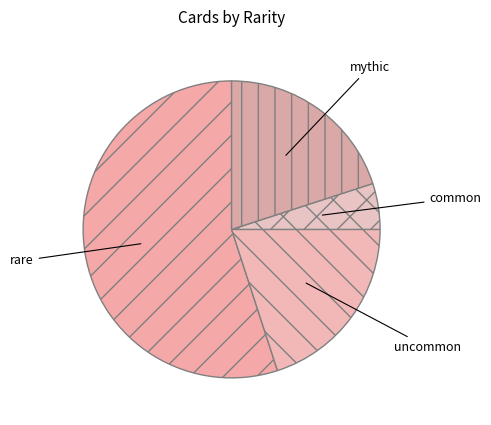

Combined, do rare and uncommon account for over 50%?

Yes